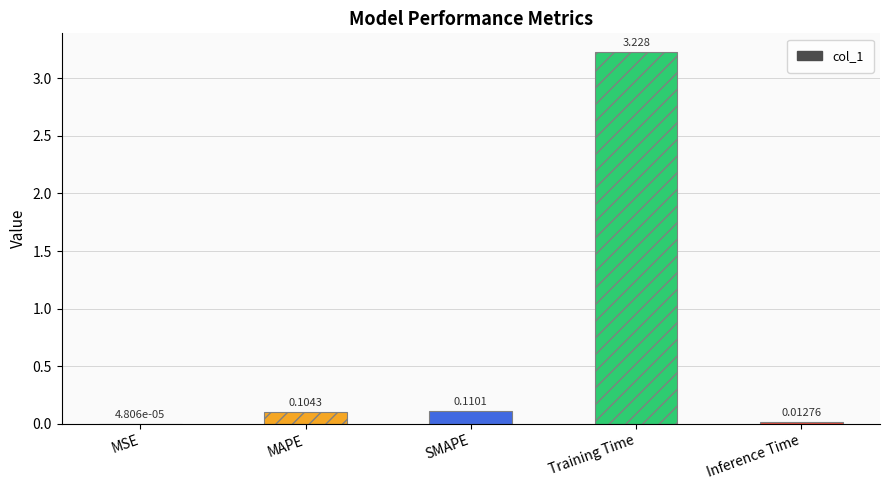

Which has a higher value, MSE or Inference Time?

Inference Time